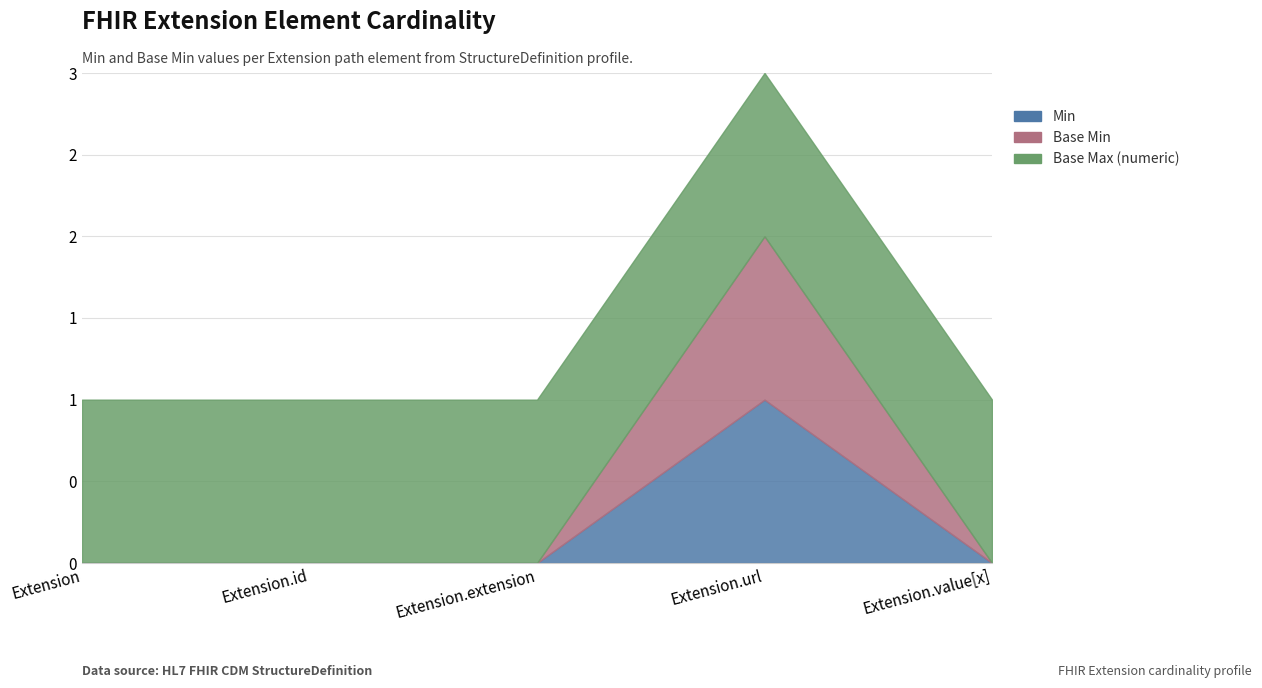

True or false: Base Max (numeric) and Base Min intersect in this chart.

False